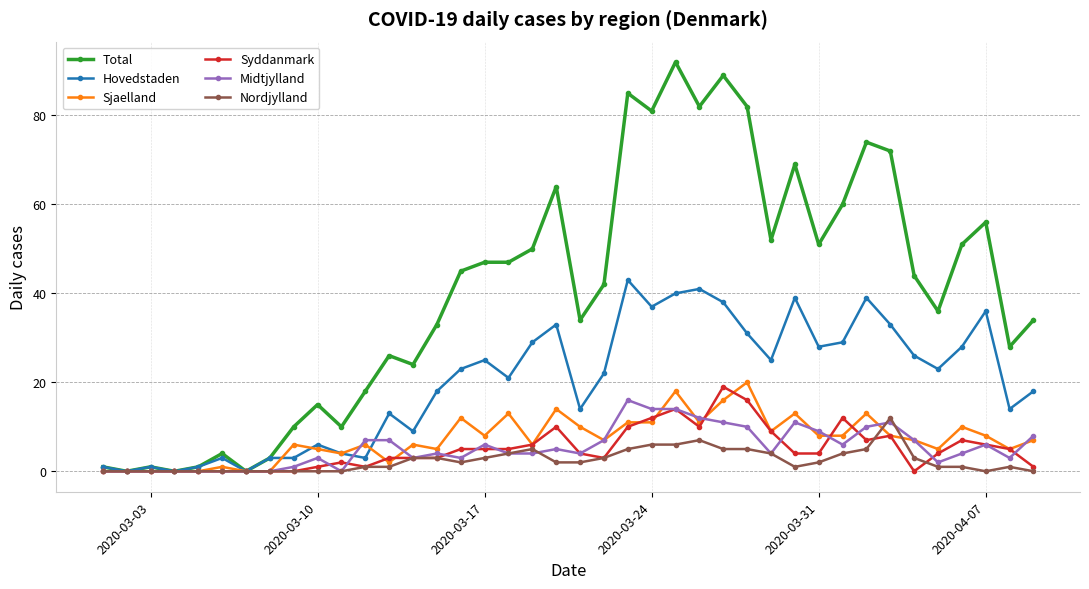

What is the maximum value shown in the chart?

92